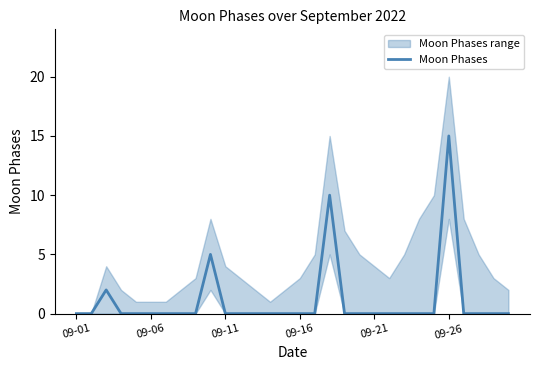

What is the maximum value for Moon Phases?

15